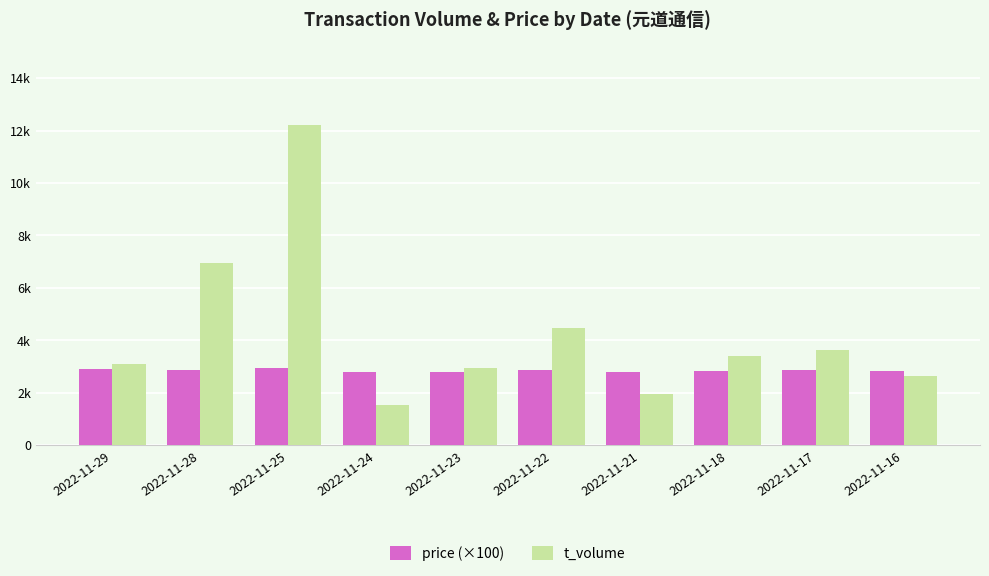

Which series changed the most between 2022-11-23 and 2022-11-17?

t_volume